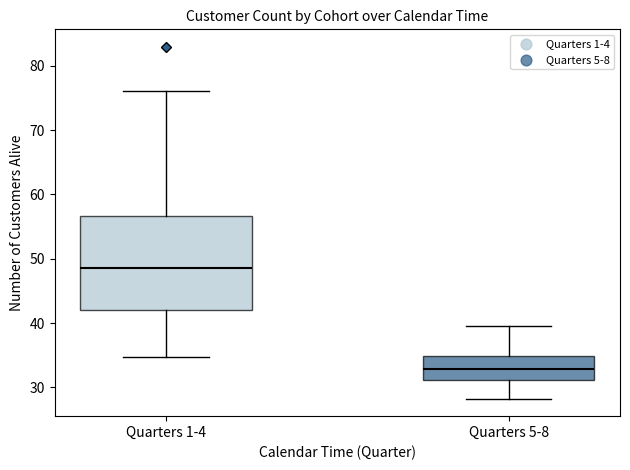

Reading left to right, read every box against the y-axis: the position of its median line, the range the box covers, and the ends of its whiskers. The values are not printed on the chart, so give them approximately, as read against the axis.

Quarters 1-4: median 49, box 42 to 57, whiskers 35 to 76
Quarters 5-8: median 33, box 31 to 35, whiskers 28 to 40